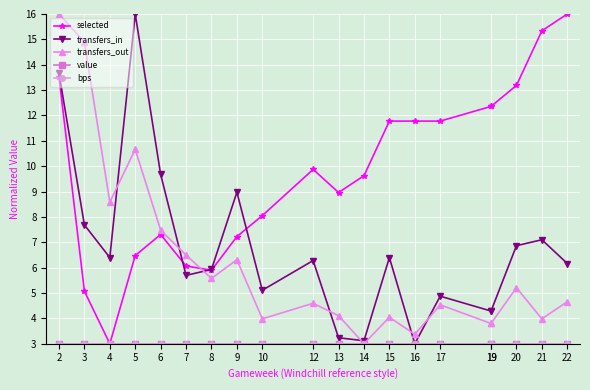

Between 4 and 21, which series saw the biggest shift?

selected